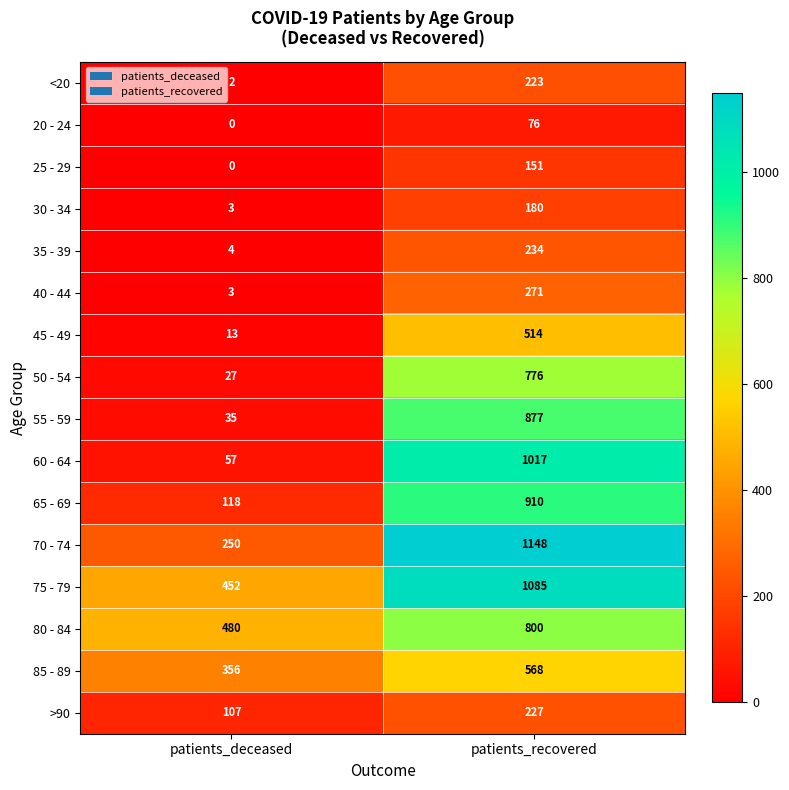

Which series has the largest total across all categories?

75 - 79